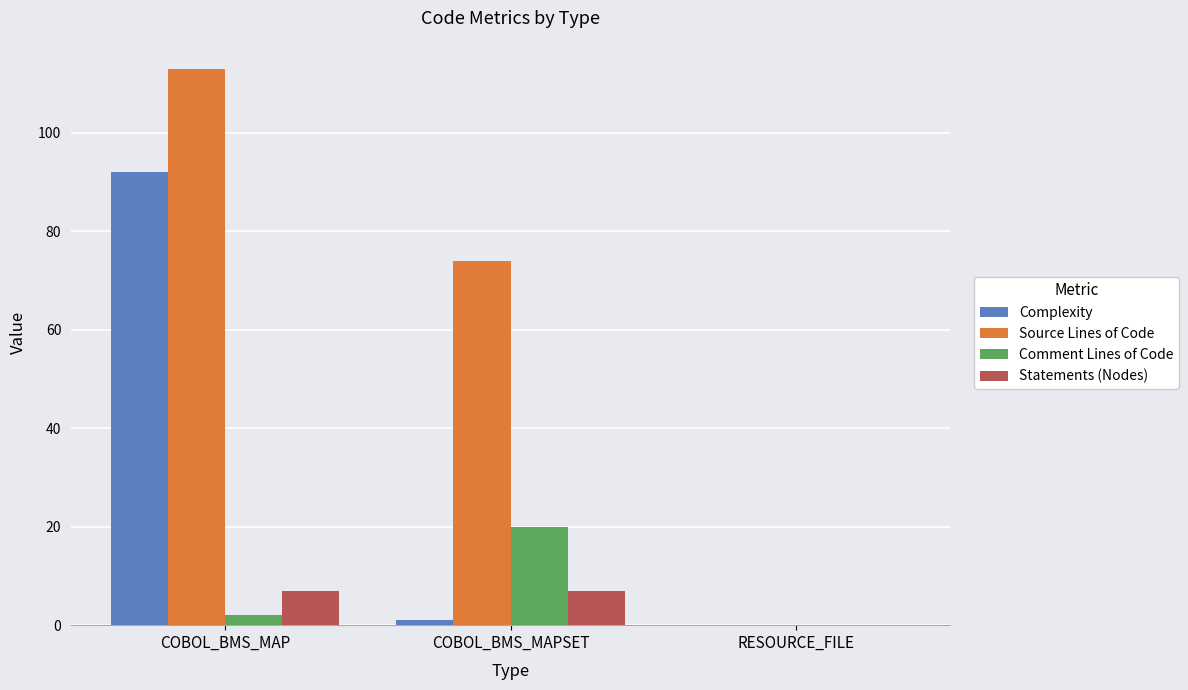

Where is Statements (Nodes) nearest to the value 3?

RESOURCE_FILE